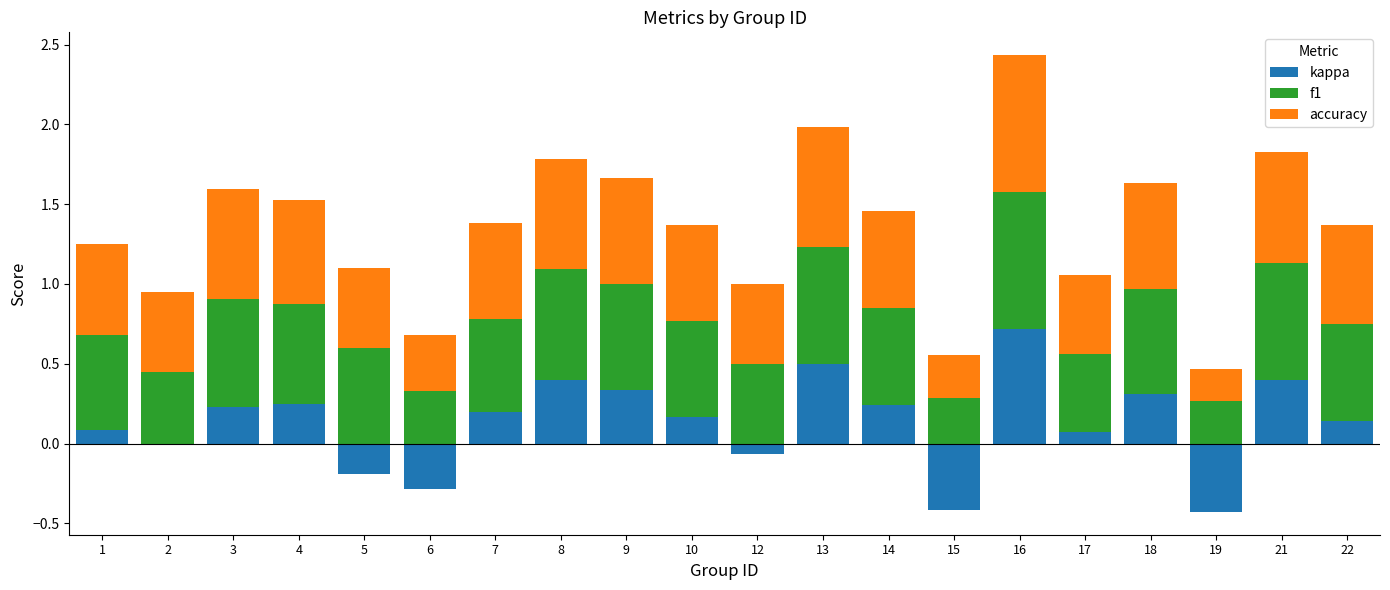

What is the value of the f1 bar at the 11th from the left?

0.5